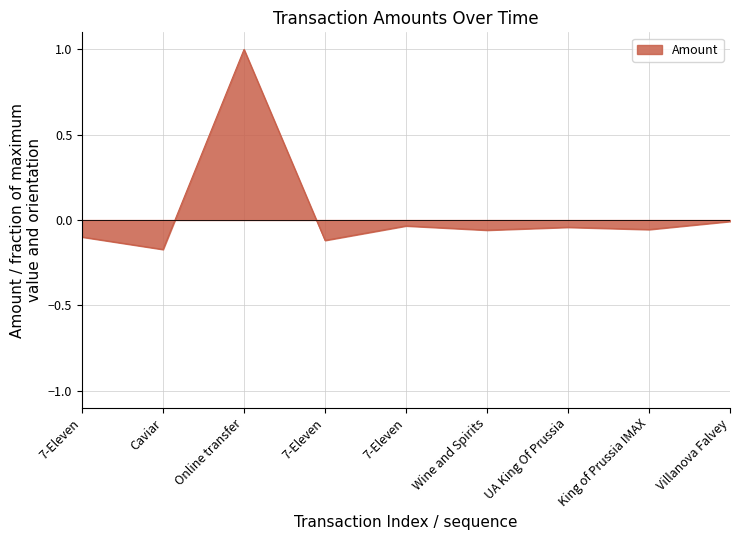

What is the difference between the maximum and minimum values?

1.2